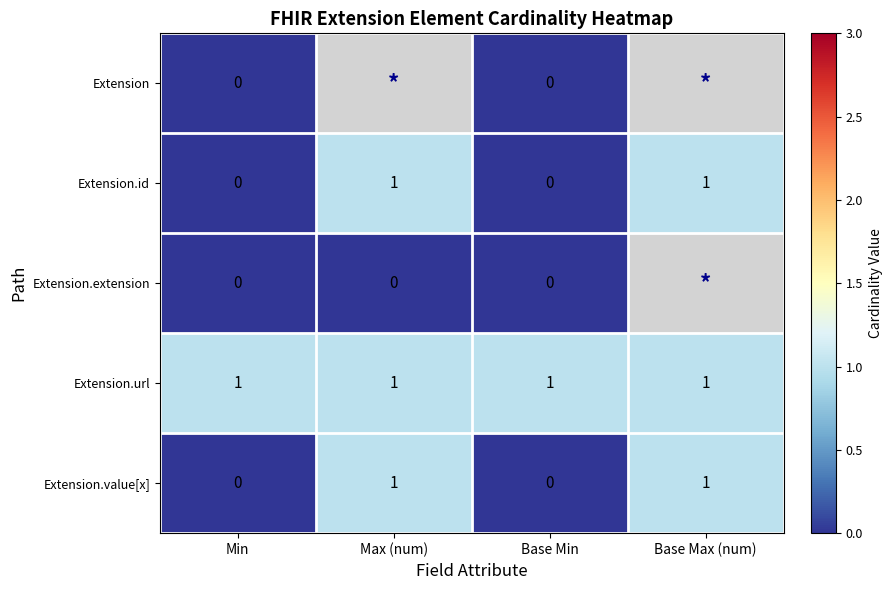

Count the Extension.value[x] values in the range 0 to 1.

4